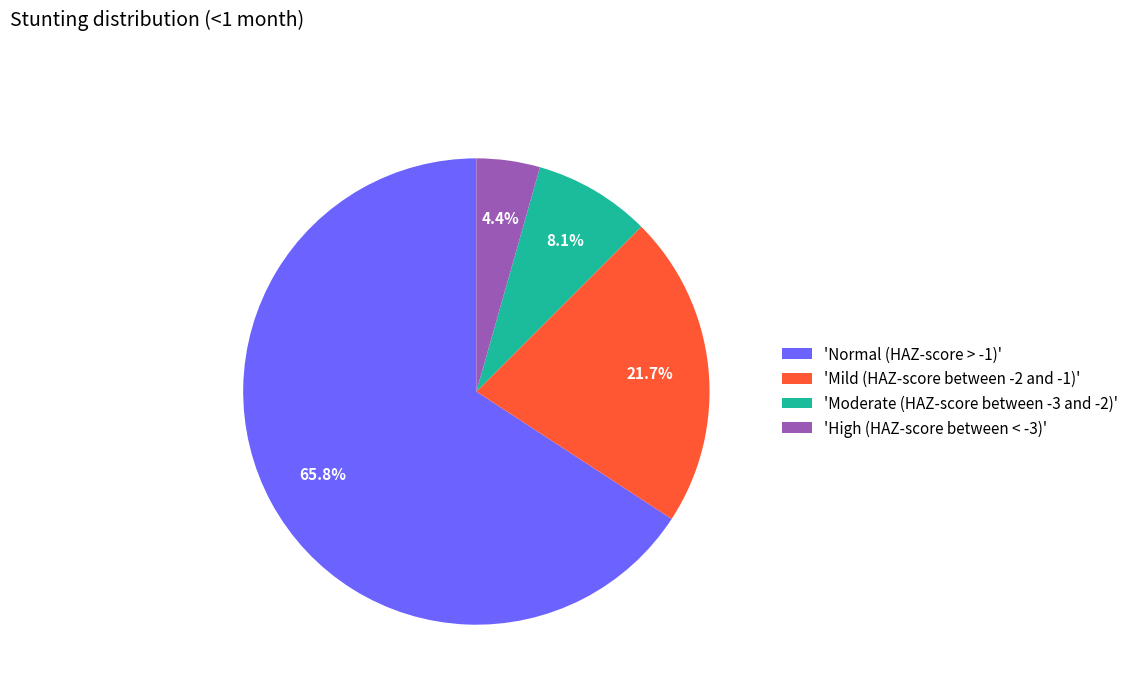

What is the majority slice?

'Normal (HAZ-score > -1)'